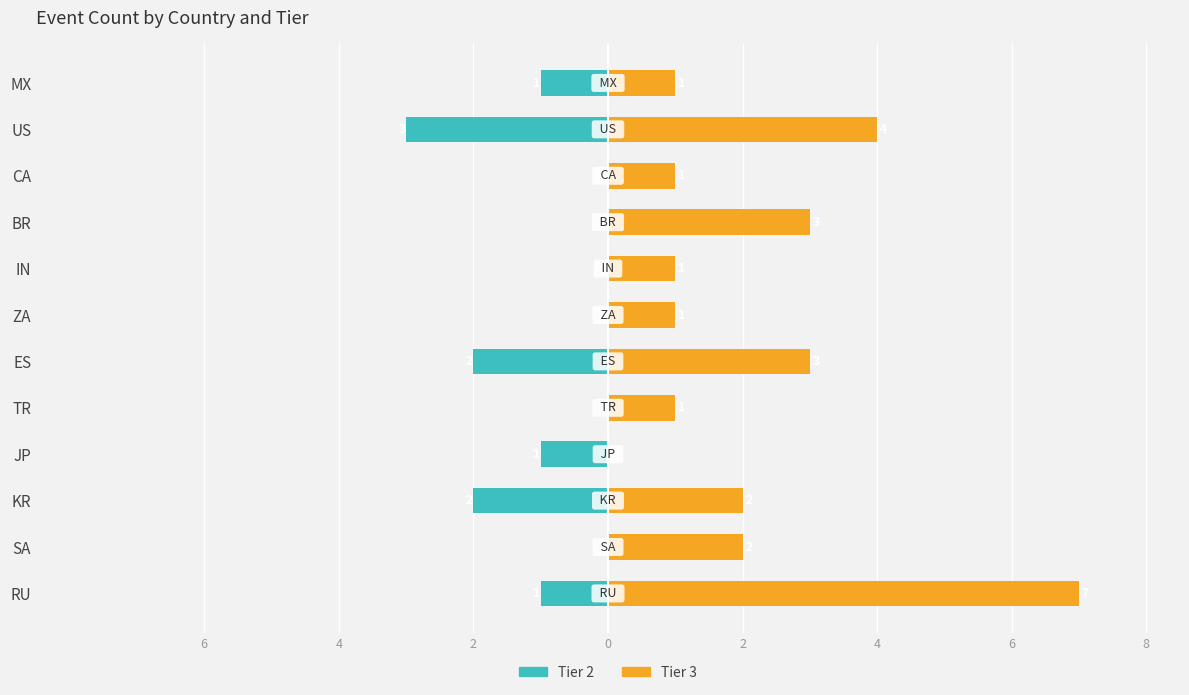

The Tier 3 series shows 0 at JP. True or false?

True